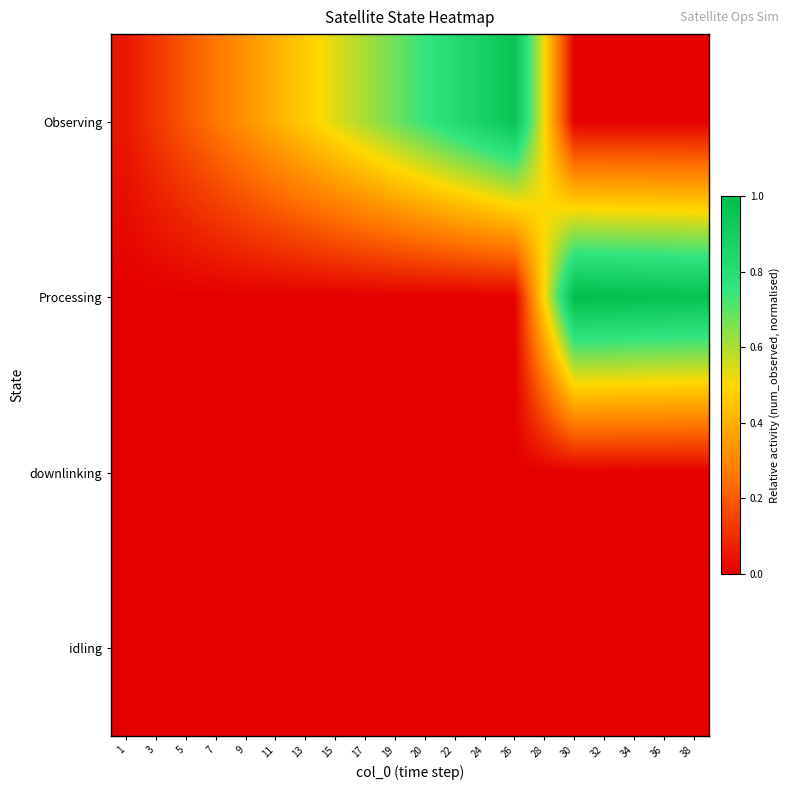

Which series has the largest total across all categories?

Observing